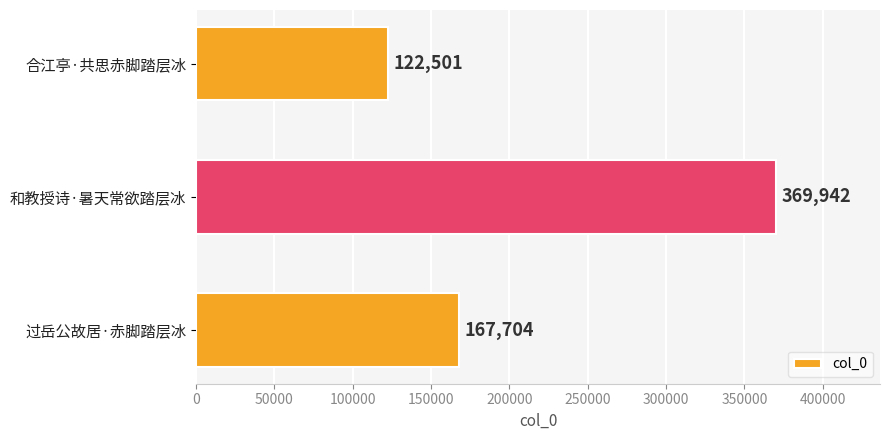

Which has a higher value, 过岳公故居·赤脚踏层冰 or 合江亭·共思赤脚踏层冰?

过岳公故居·赤脚踏层冰